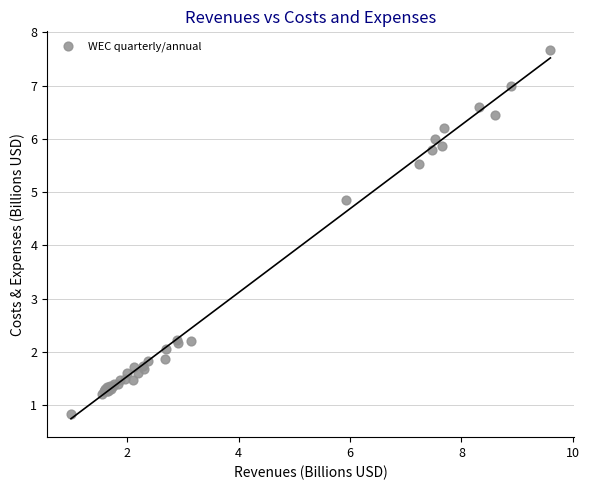

What Y value in the scatter plot is closest to 4?

4.9